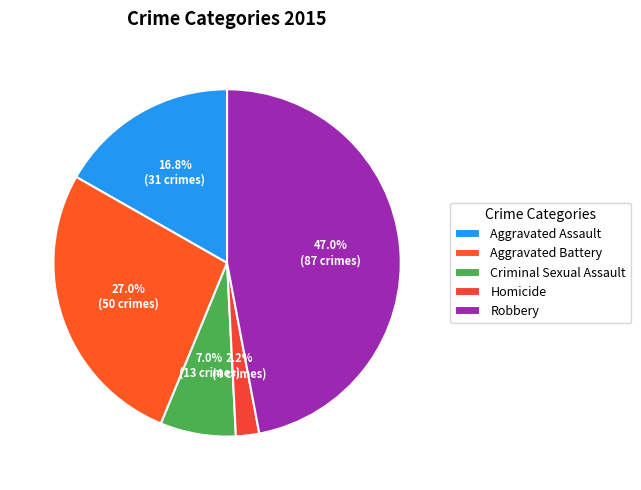

What percentage is the Aggravated Assault slice, to the nearest percent?

17%